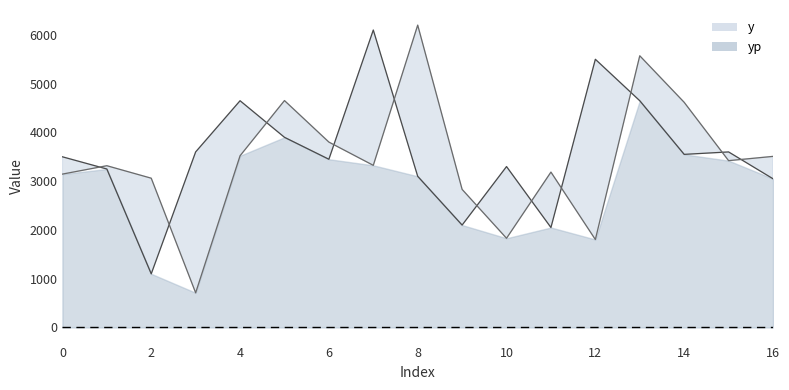

At which label does y first exceed 3500?

3